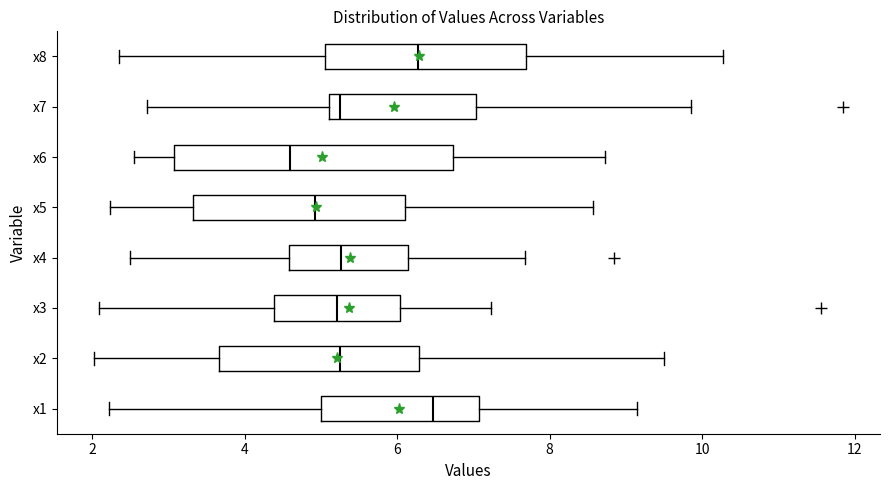

Where does the right whisker of the box for x1 end on the x-axis? The values are not printed on the chart, so give them approximately, as read against the axis.

9.2